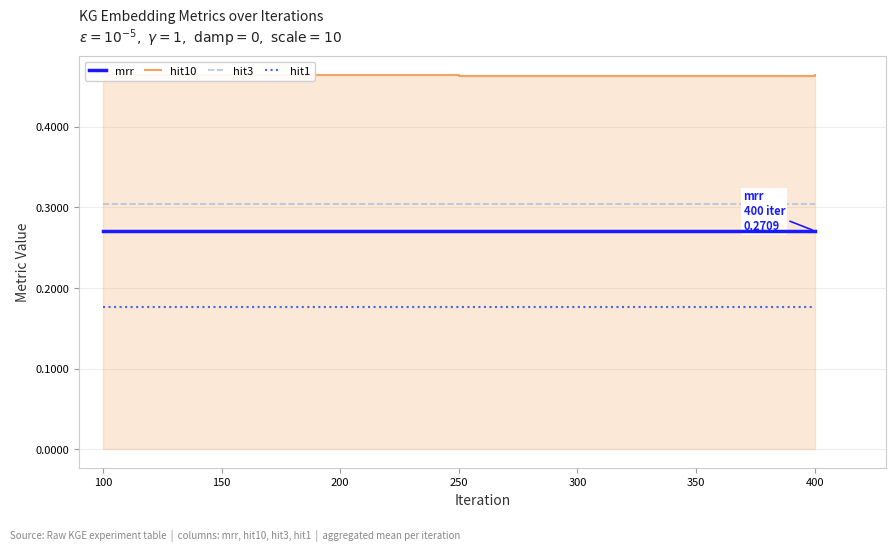

What is the value of the hit1 point at the 3rd from the left?

0.2